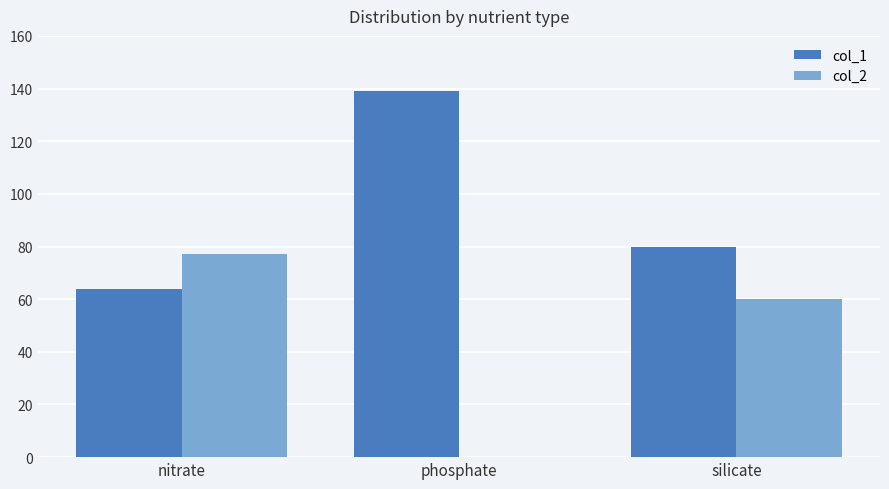

What is the total value across all series at nitrate?

141